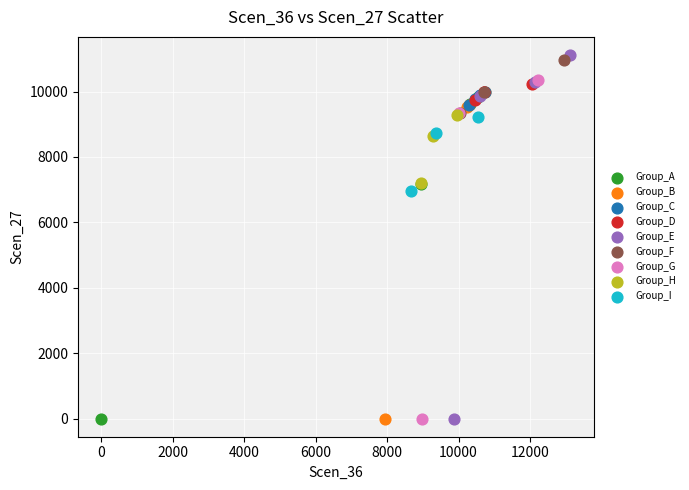

Which series reaches the maximum Y coordinate?

Group_E